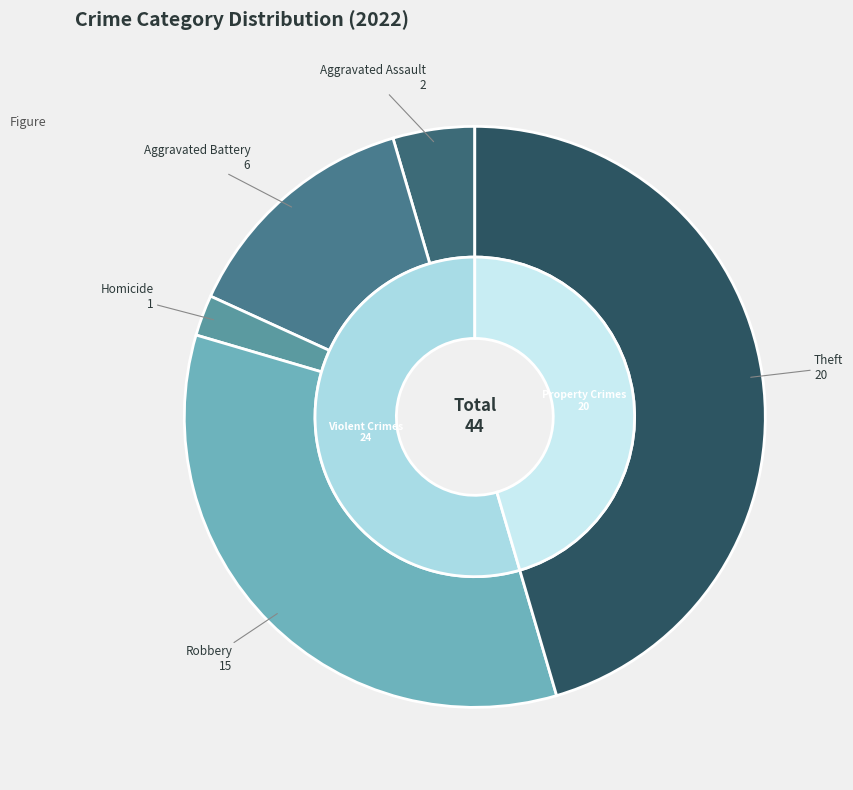

Is it true that Criminal Sexual Assault is 12% of the pie?

False